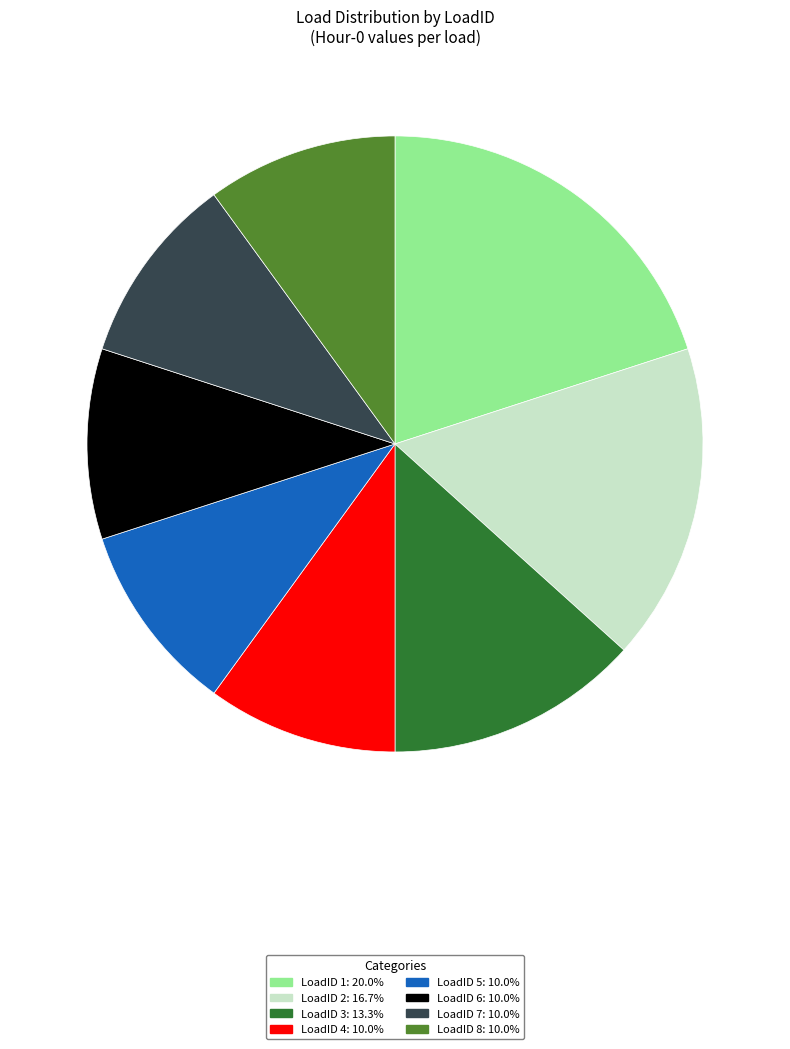

True or false: LoadID 4 accounts for 10% of the total.

True